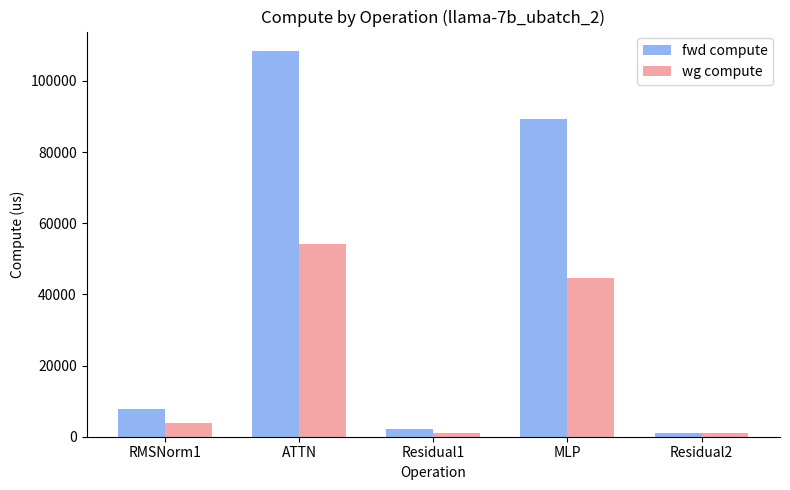

At how many categories does at least one series exceed 79559?

2